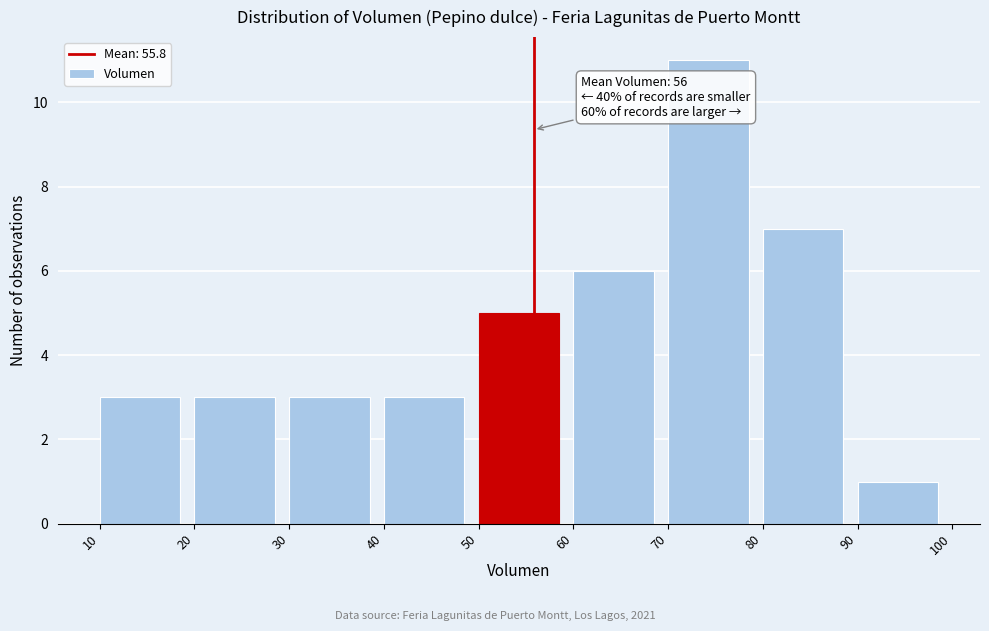

Which range on the x-axis has the tallest bar?

70 to 80